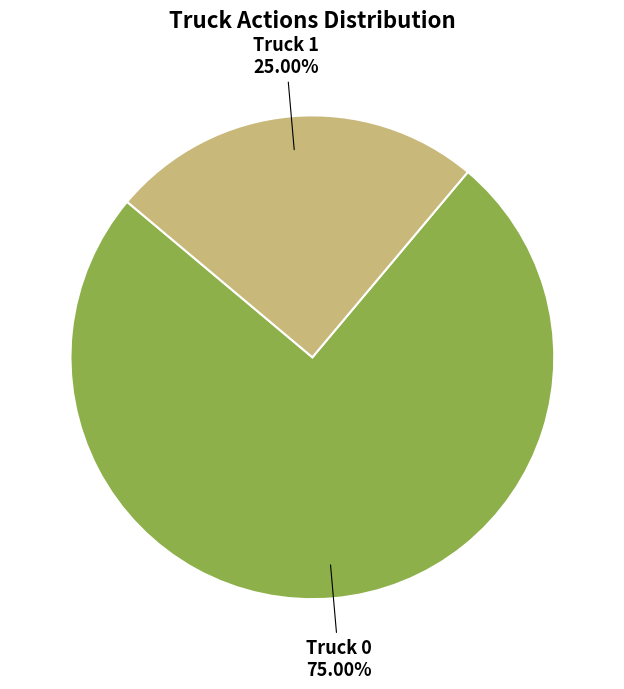

Is there a majority slice in this chart?

Yes